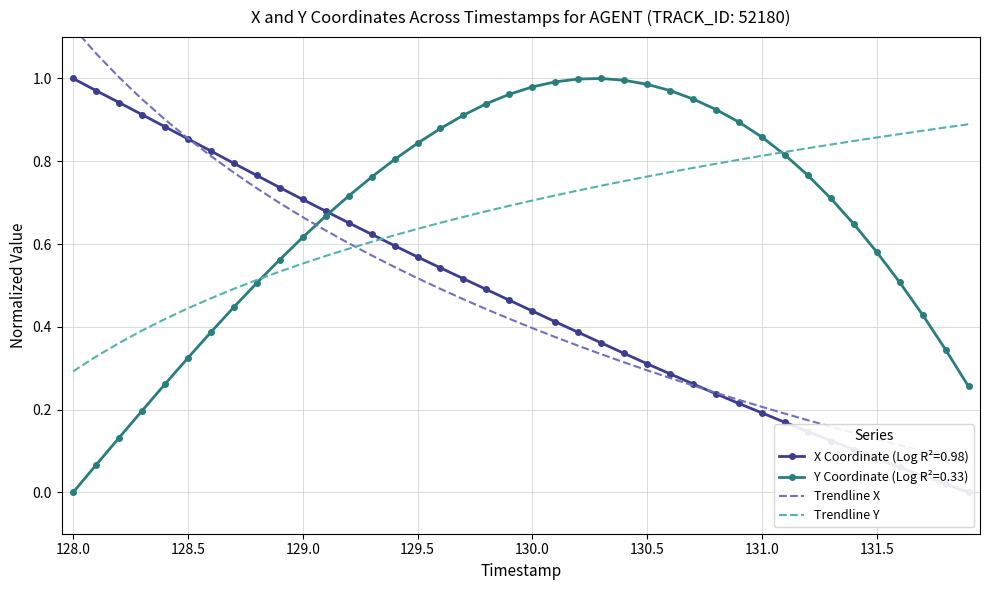

Which category has the lowest value in the Trendline Y series?

128.0